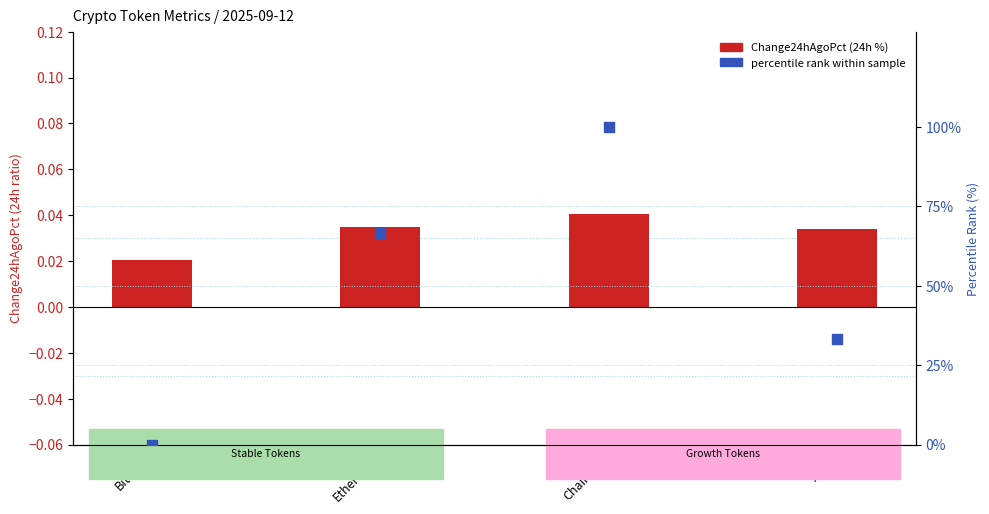

Is the value of Change24hAgoPct (24h %) at Aave greater than the value of percentile rank within sample at Ethereum?

No